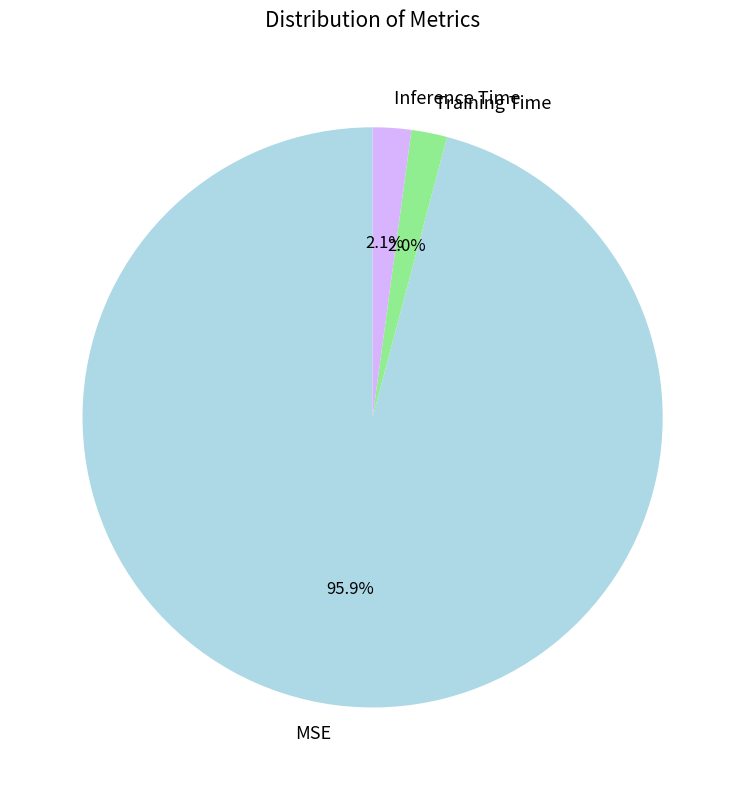

Which category has the biggest portion of the pie?

MSE